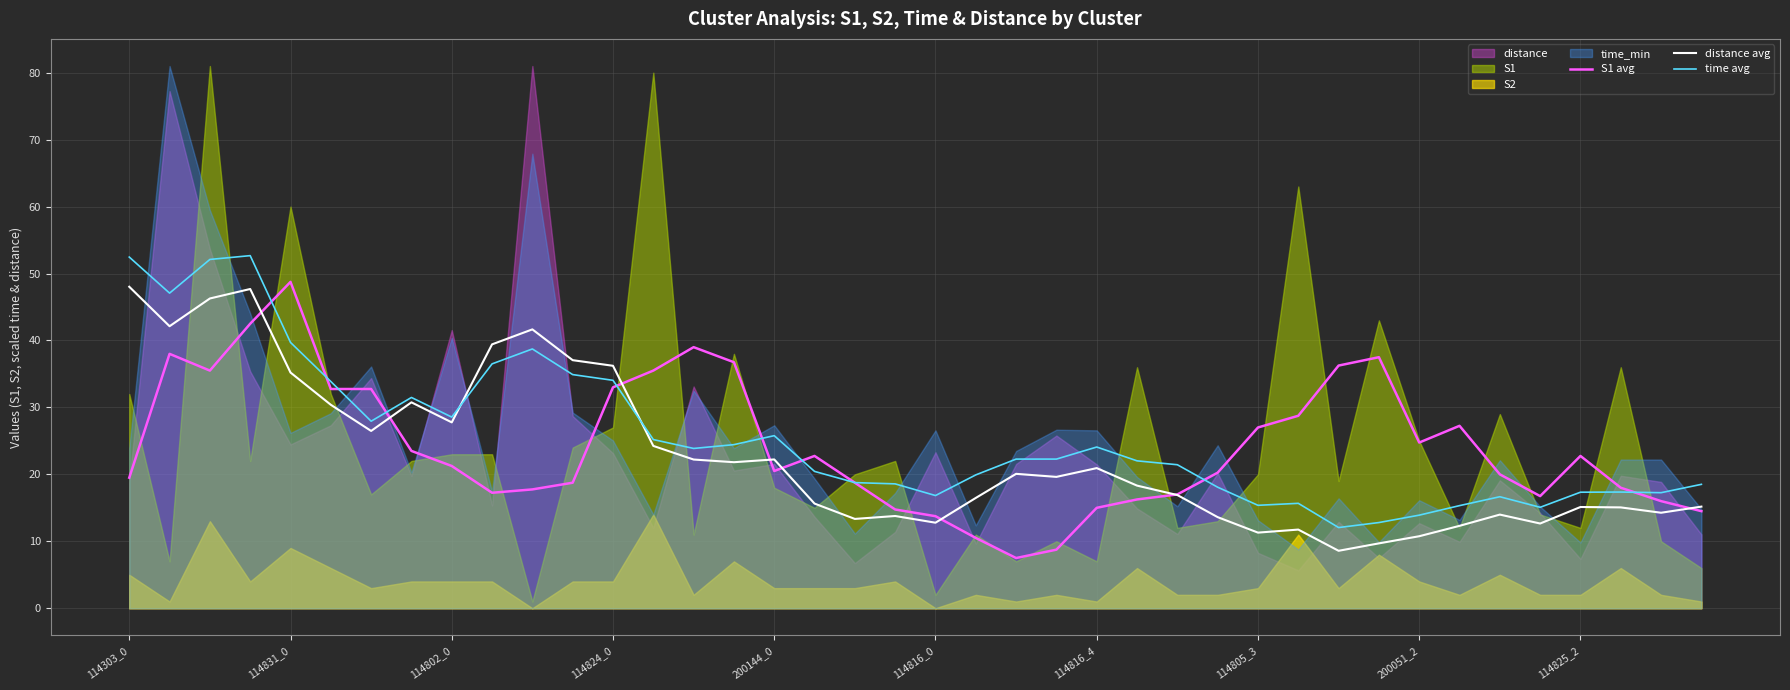

Which has a higher value, 25 or 14?

14